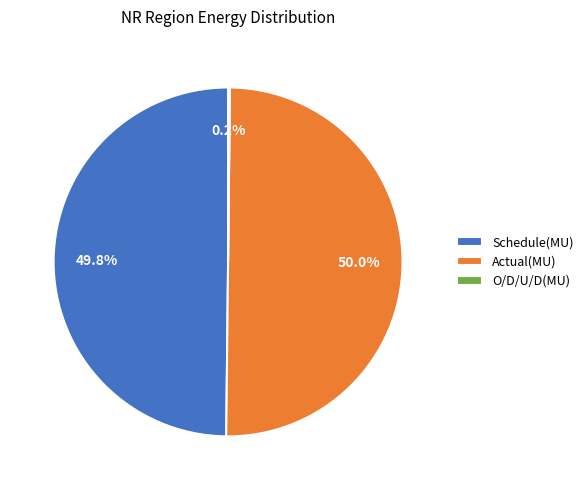

Combined, do Schedule(MU) and Actual(MU) account for over 50%?

Yes